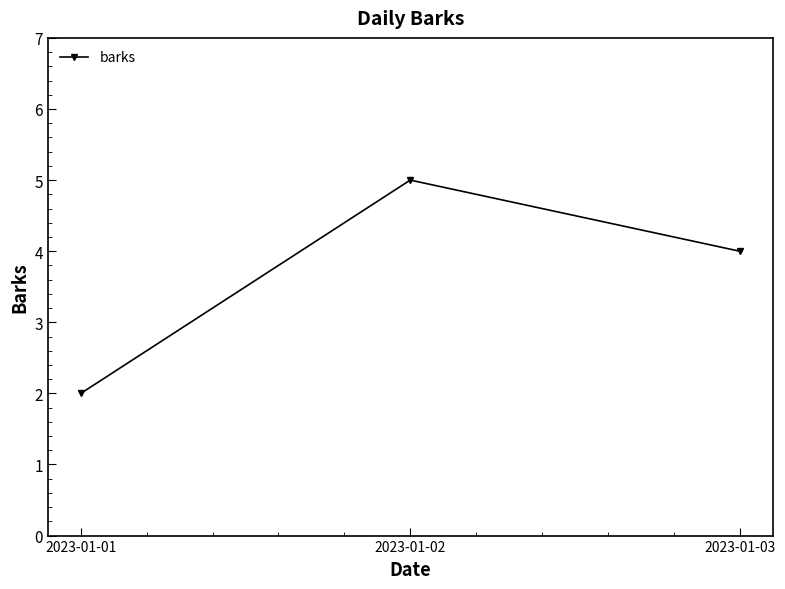

What is the change in value from 2023-01-01 to 2023-01-02?

+3